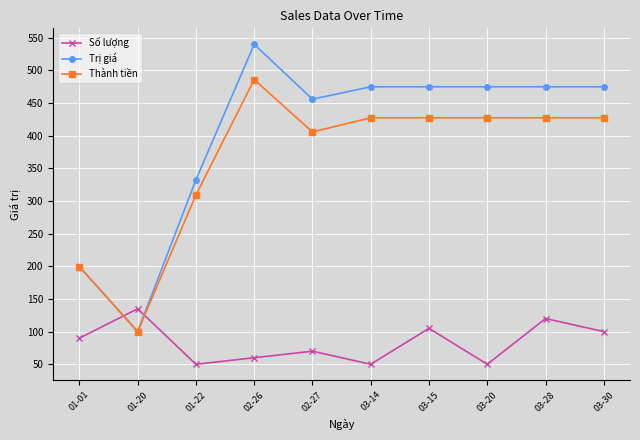

At which category does Số lượng reach its first local valley?

01-22